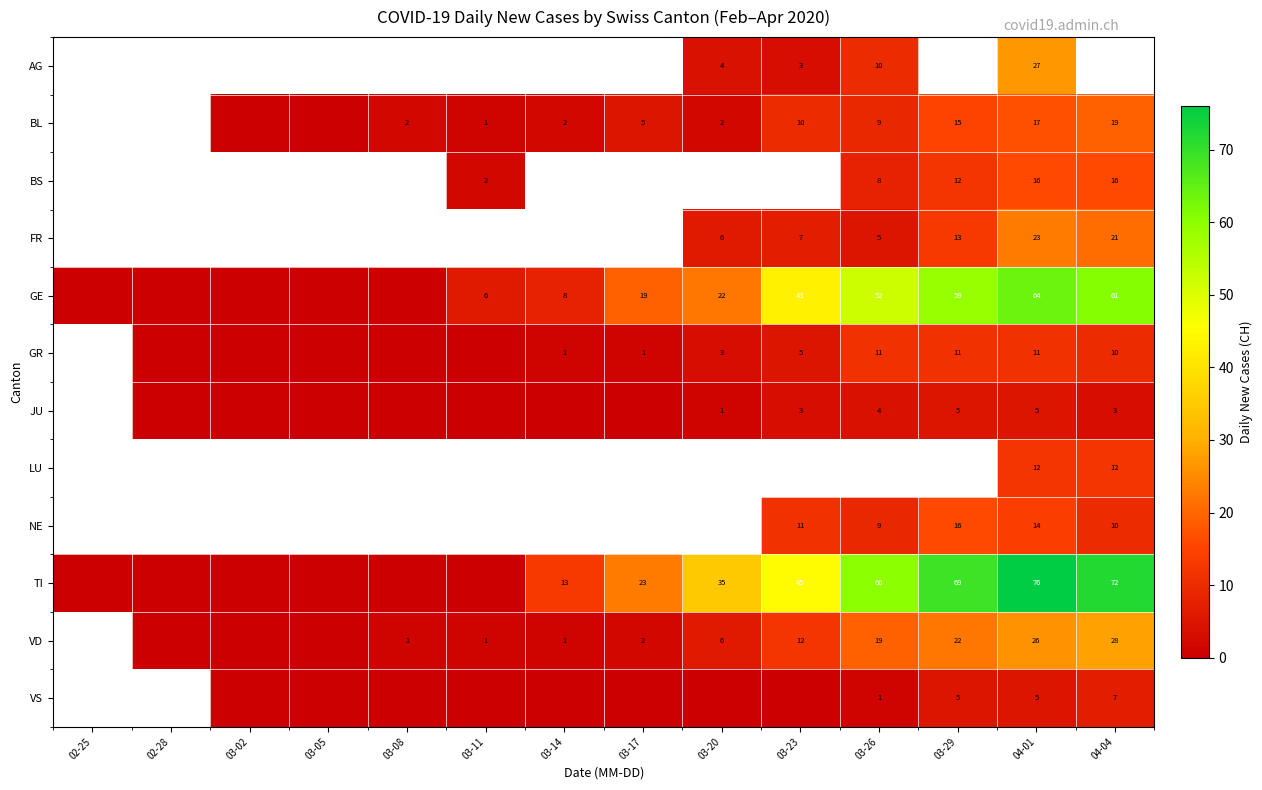

Rank the series at 03-23 from lowest to highest value.

VS, AG, JU, BL, BS, GR, FR, NE, GE, LU, VD, TI